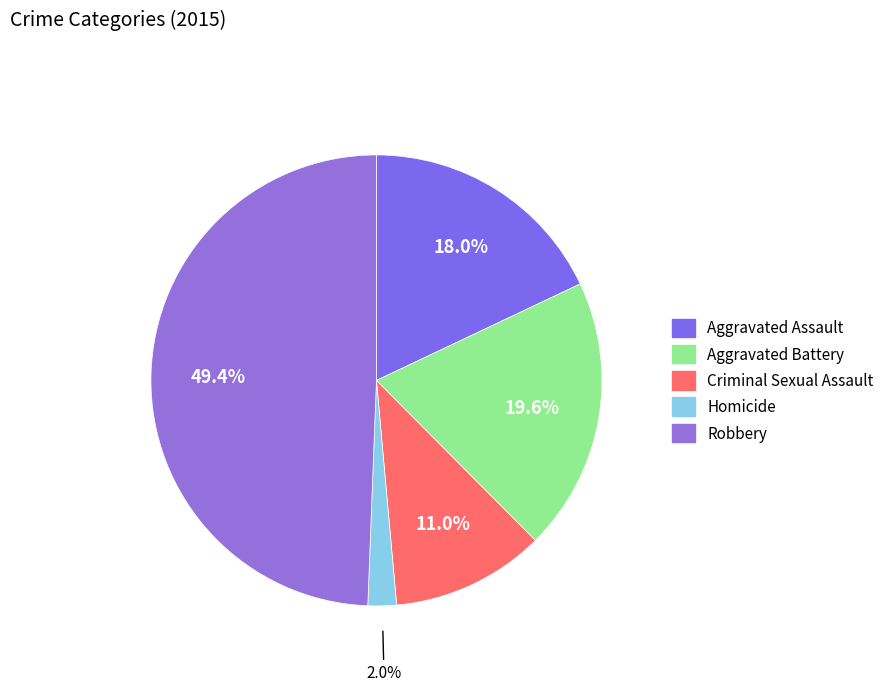

Is it true that Aggravated Assault is 18% of the pie?

True